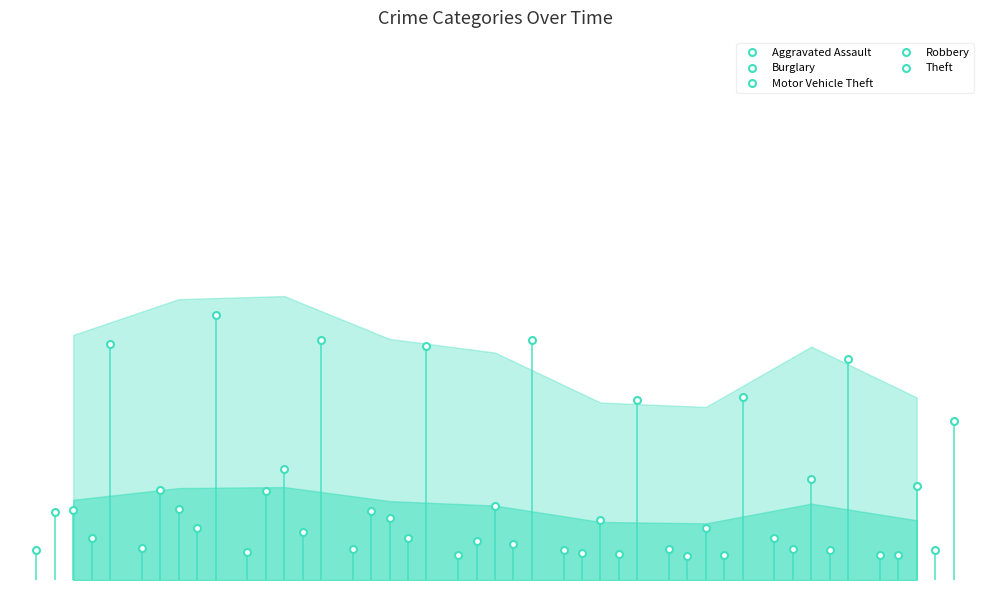

True or false: Theft and Motor Vehicle Theft cross at least once.

False